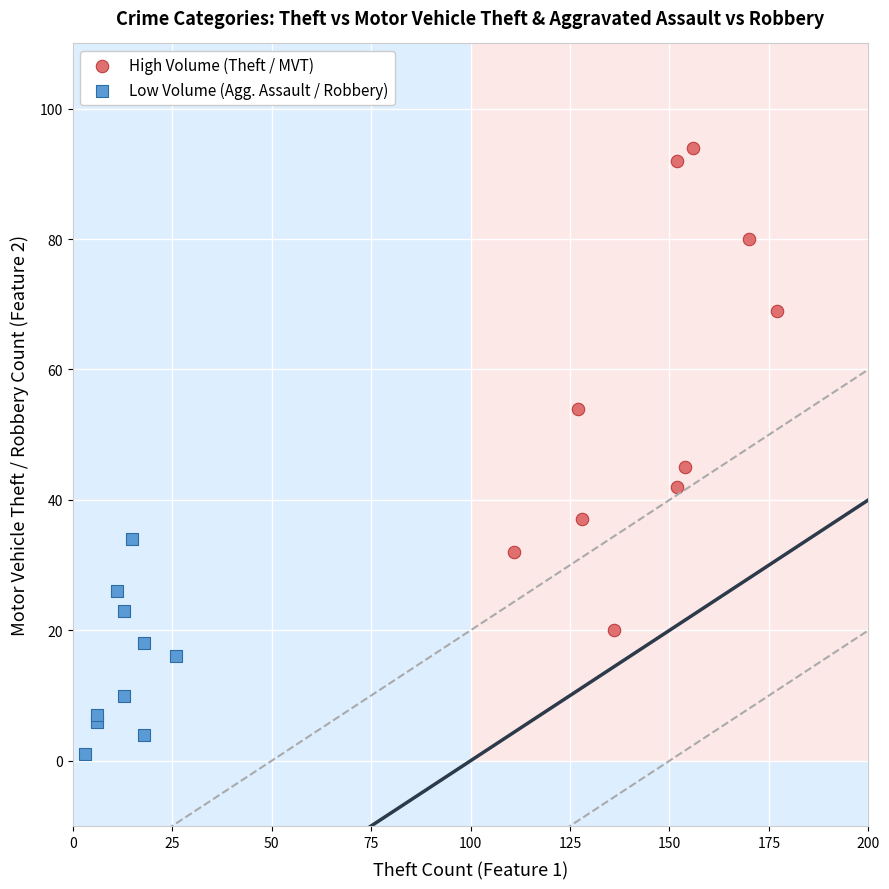

Which series contains the lowest Y value?

Low Volume (Agg. Assault / Robbery)